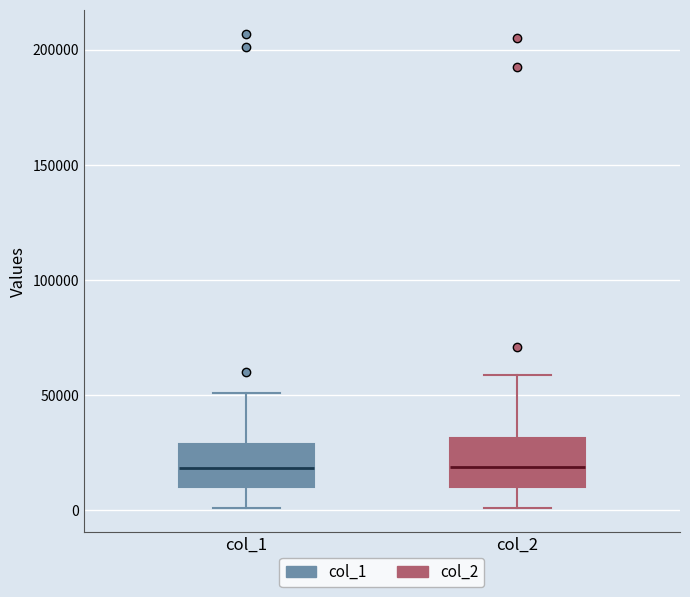

Reading left to right, read every box against the y-axis: the position of its median line, the range the box covers, and the ends of its whiskers. The values are not printed on the chart, so give them approximately, as read against the axis.

col_1: median 20000, box 10000 to 30000, whiskers 0 to 50000
col_2: median 20000, box 10000 to 30000, whiskers 0 to 60000